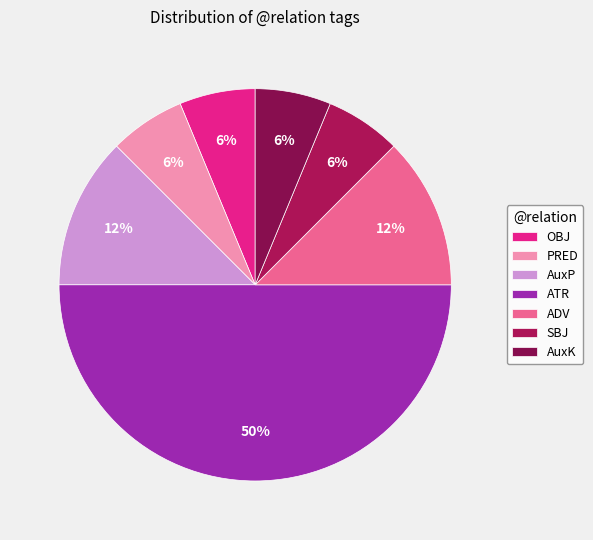

Count the number of slices in the pie.

7